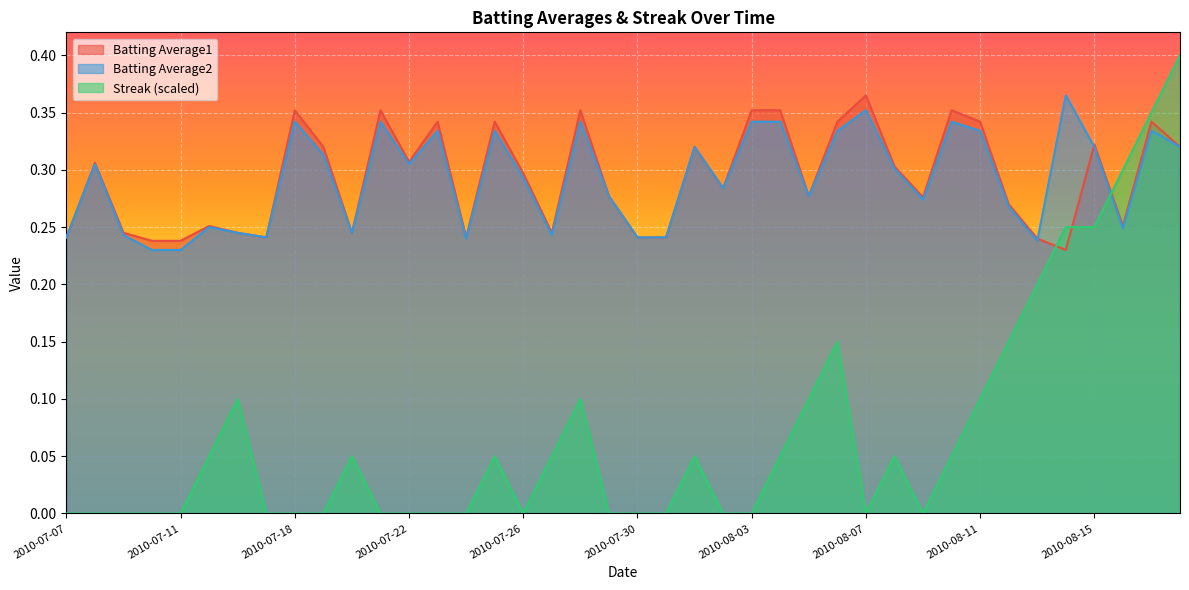

What is the average value of the Batting Average2 series?

0.3